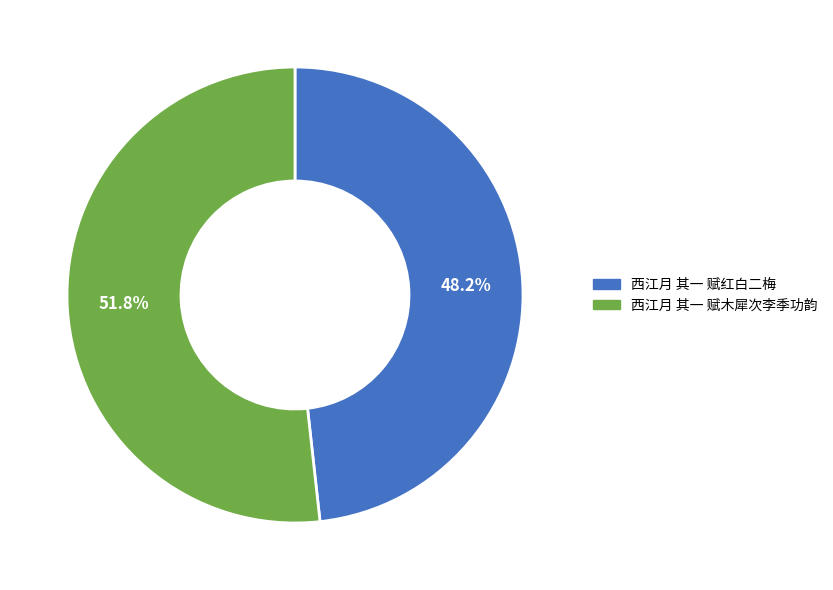

To the nearest percent, what percentage of the pie is 西江月 其一 赋红白二梅?

48%